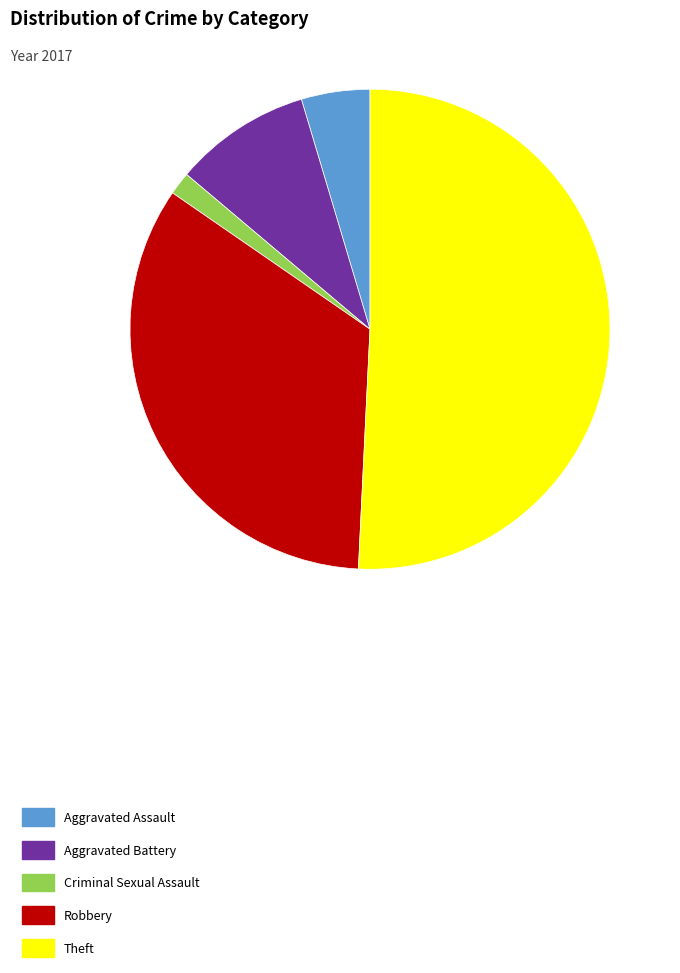

Is it true that Robbery is 23% of the pie?

False